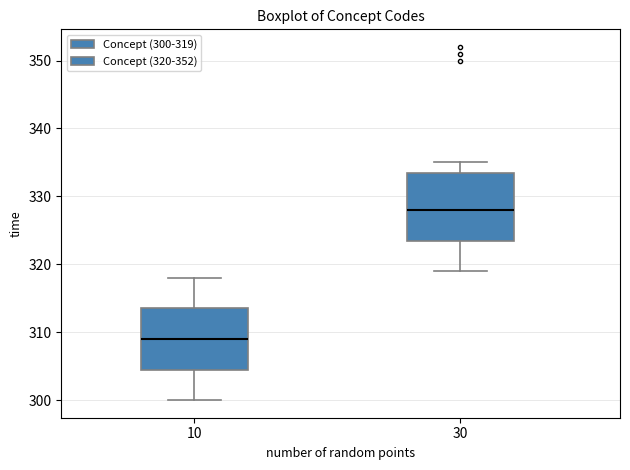

Which box's median line is the highest?

30